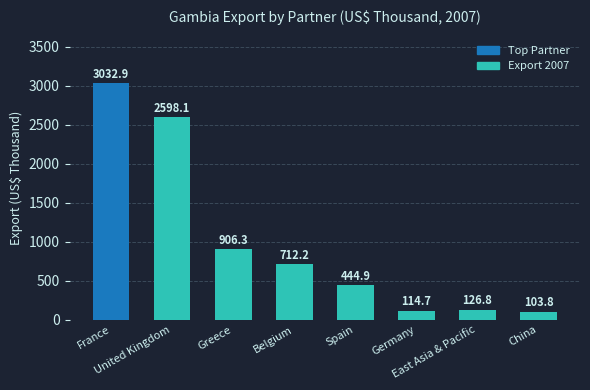

Between East Asia & Pacific and United Kingdom, which is larger?

United Kingdom